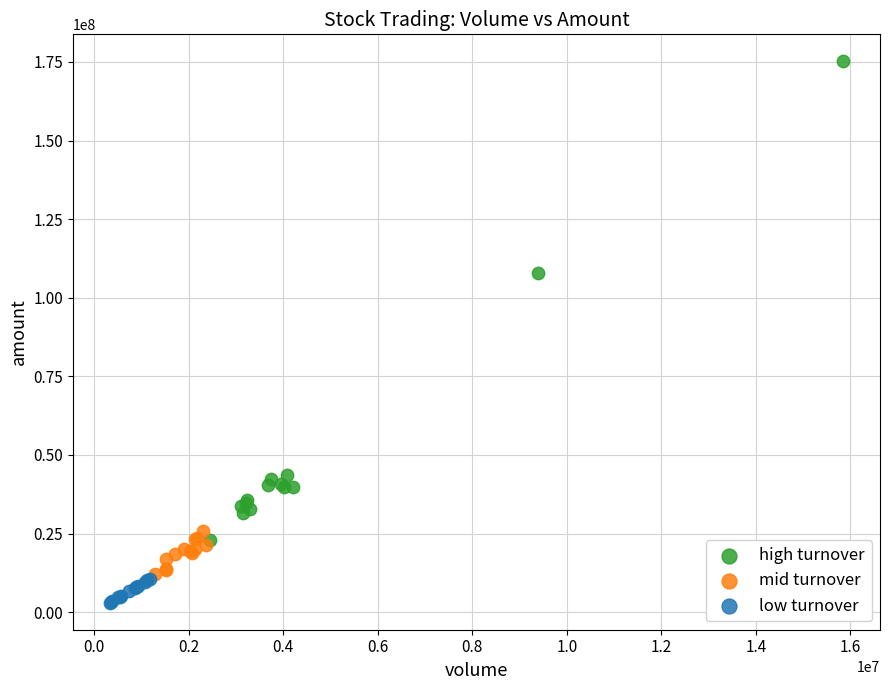

Which series contains the highest Y value?

high turnover